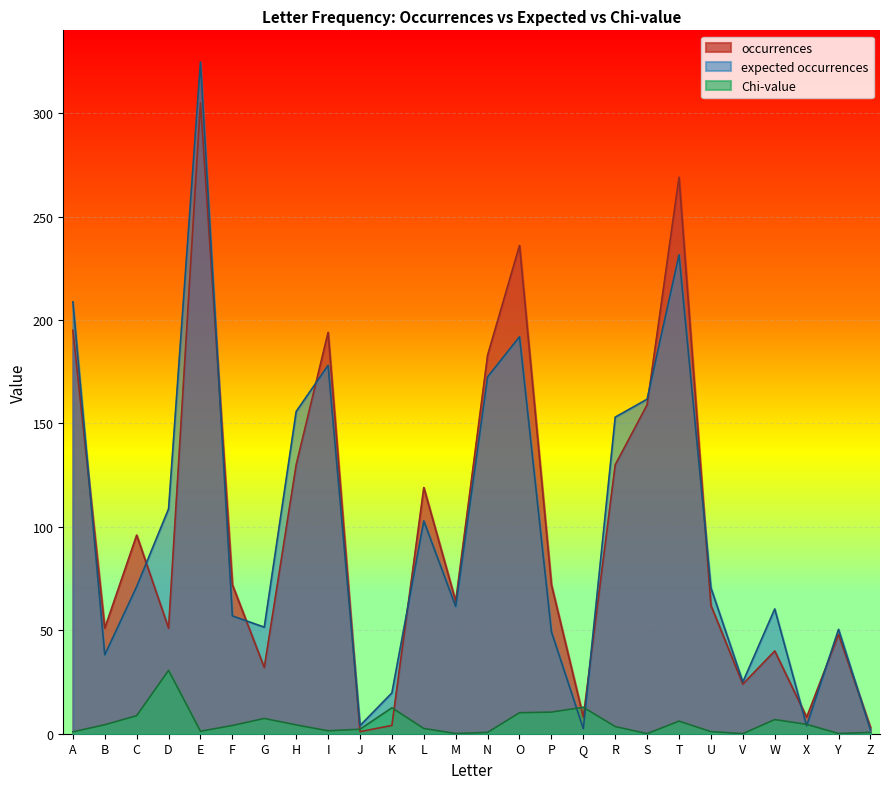

At which category does Chi-value reach its first local peak?

D